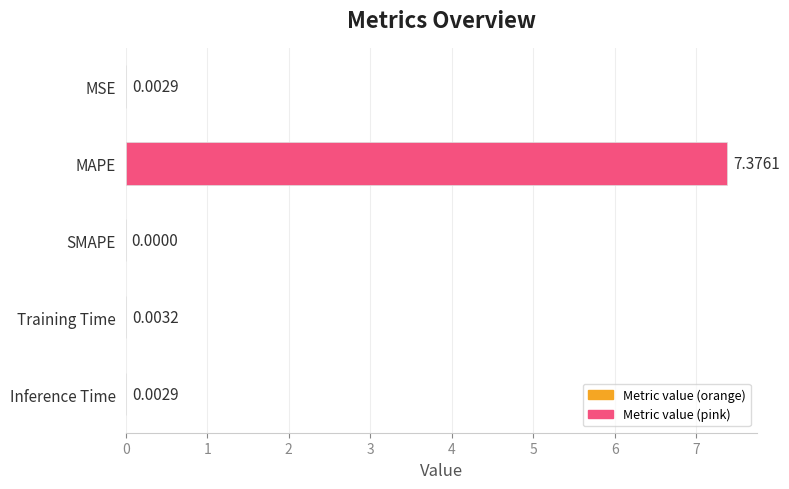

Which label corresponds to the largest value in the chart?

MAPE